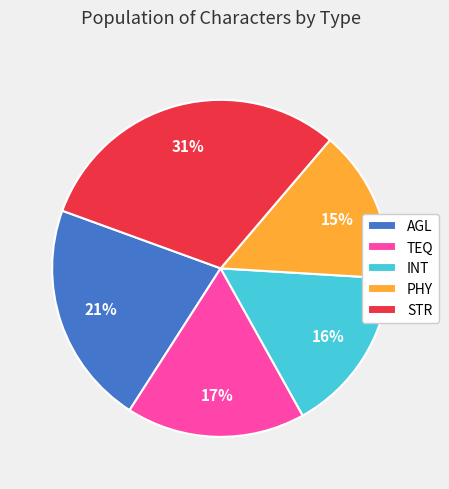

Which slice is the largest?

STR